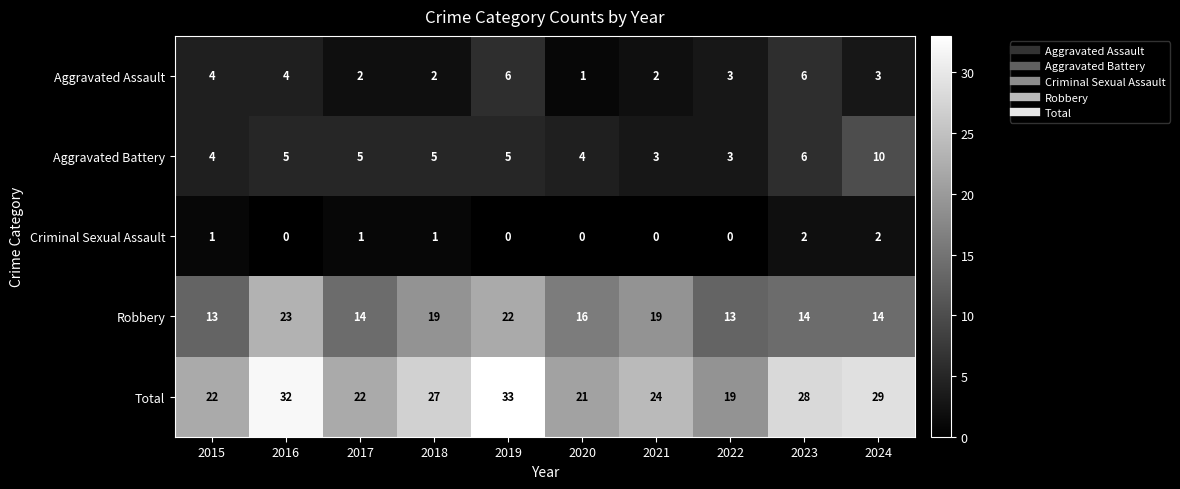

Count the number of categories in the chart.

10